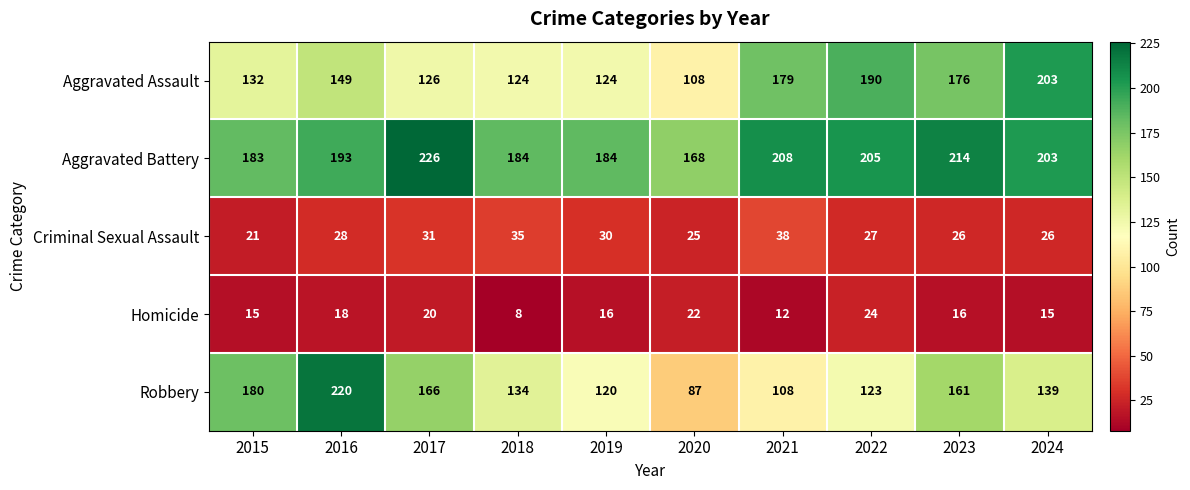

Where is Aggravated Battery nearest to the value 197?

2016